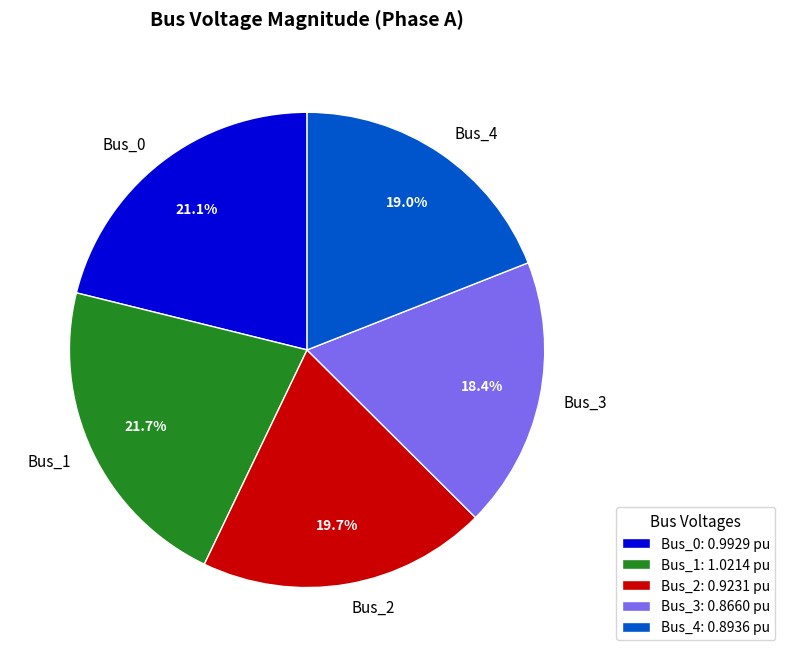

Does Bus_2 represent more than half of the total?

No